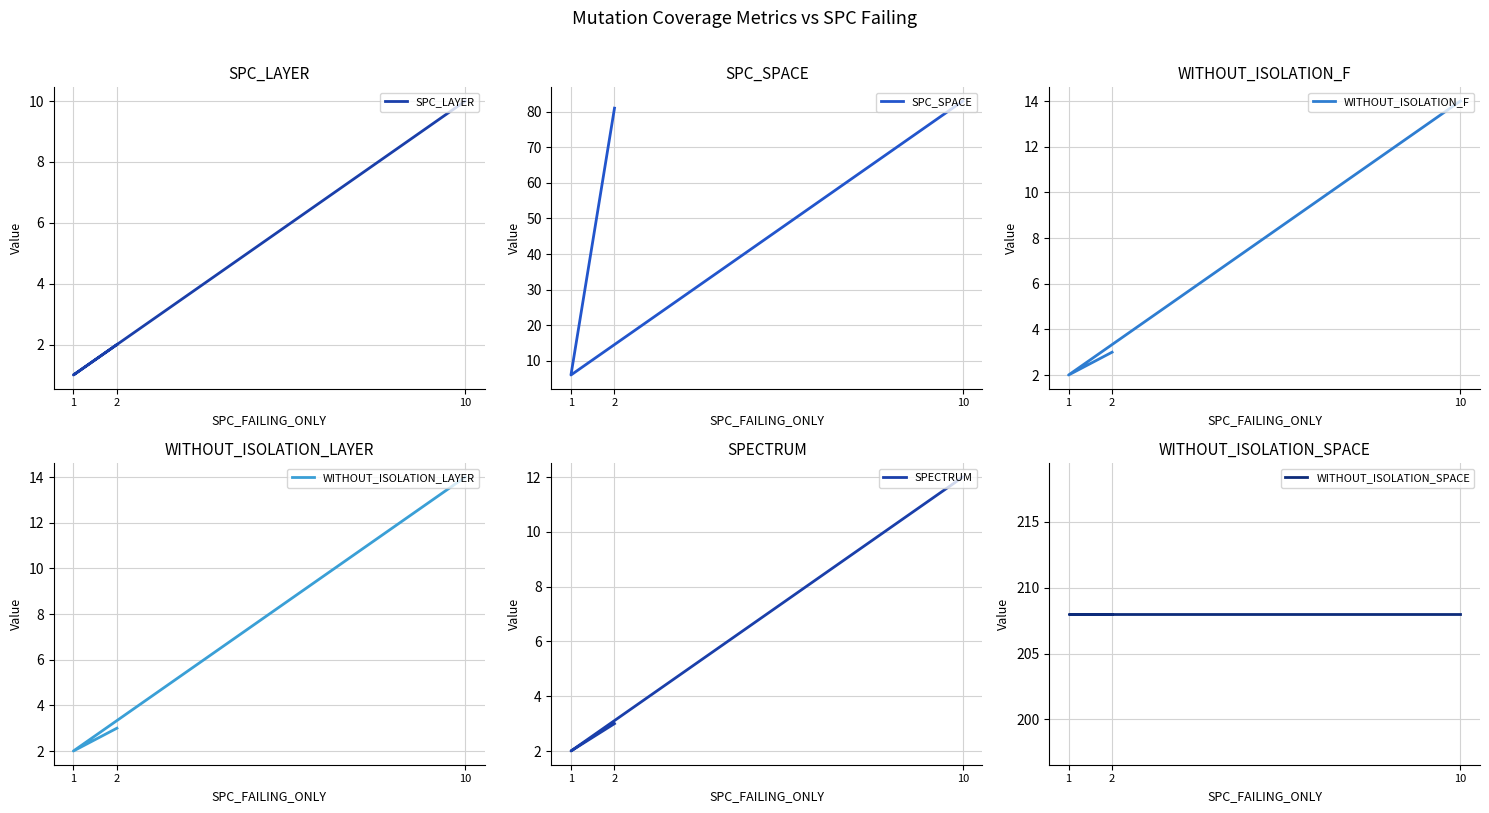

Reading left to right, list all the values displayed in this chart.

SPC_LAYER: 2	1	10
SPC_SPACE: 81	6	83
WITHOUT_ISOLATION_F: 3	2	14
WITHOUT_ISOLATION_LAYER: 3	2	14
SPECTRUM: 3	2	12
WITHOUT_ISOLATION_SPACE: 208	208	208